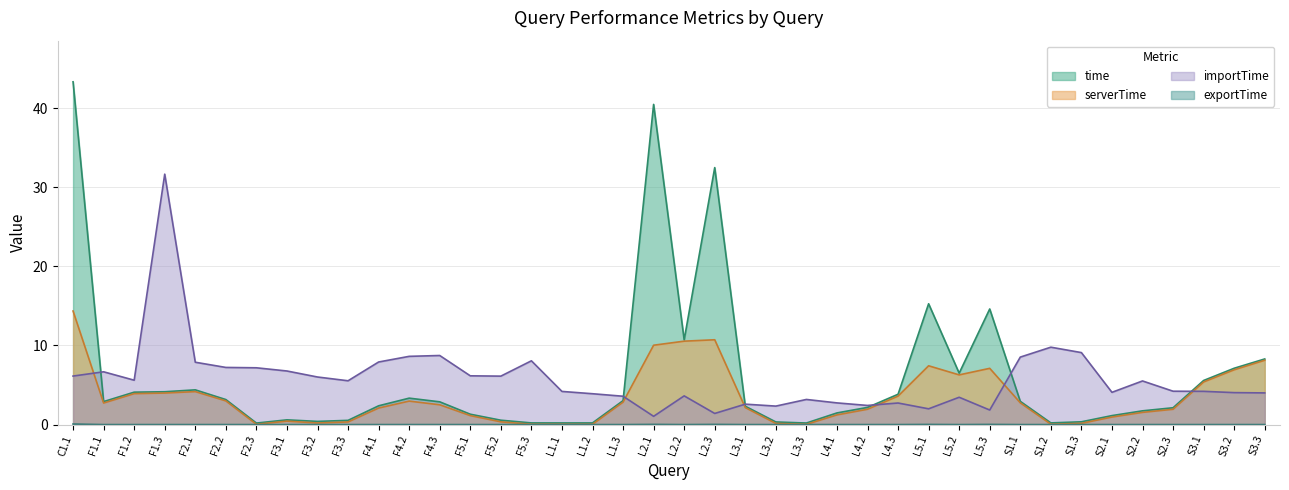

What is the spread (max minus min) of values at F4.1?

7.9